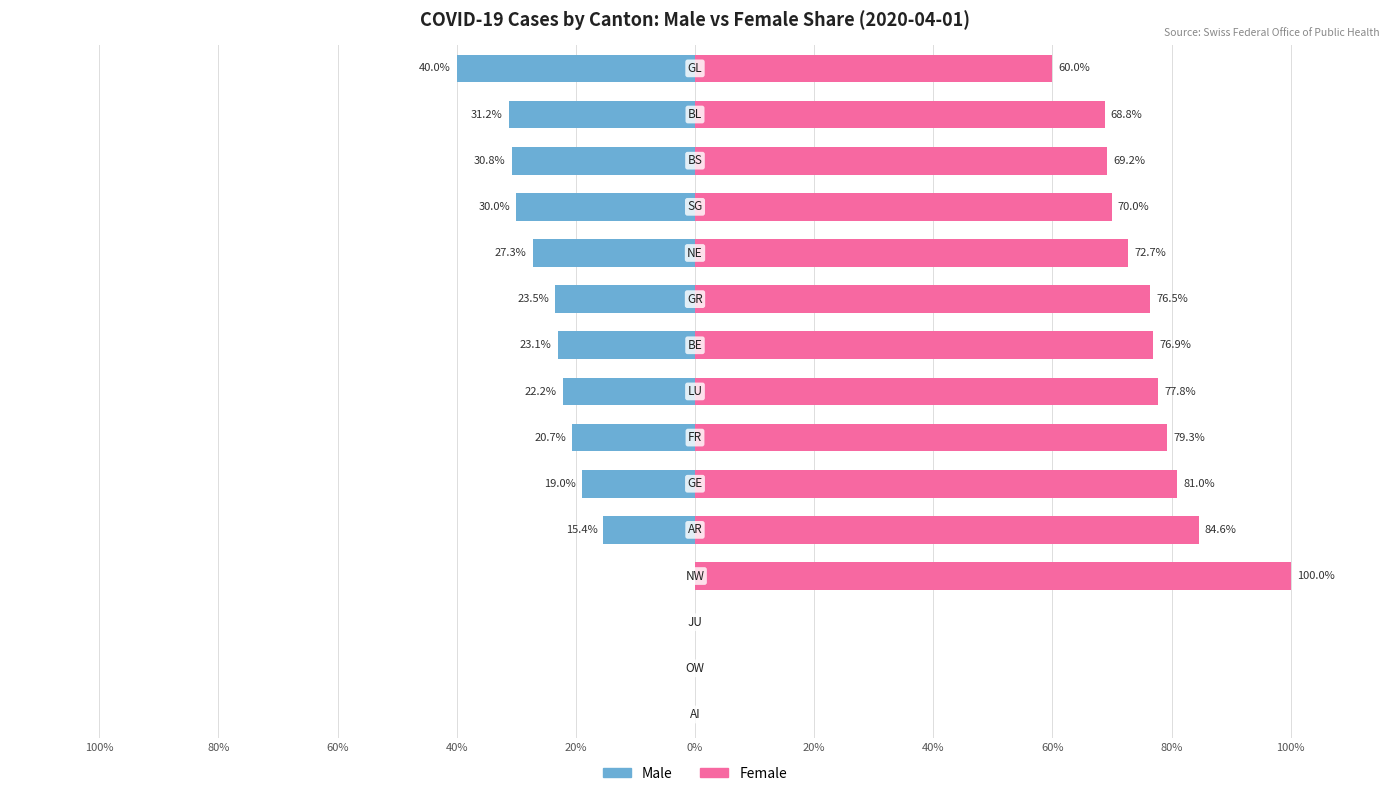

Rank the series by their maximum value, from highest to lowest.

Female, Male